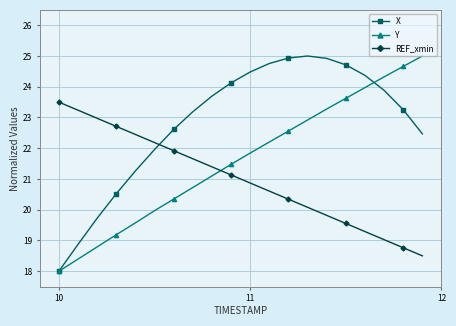

What is the minimum value shown in the chart?

18.0